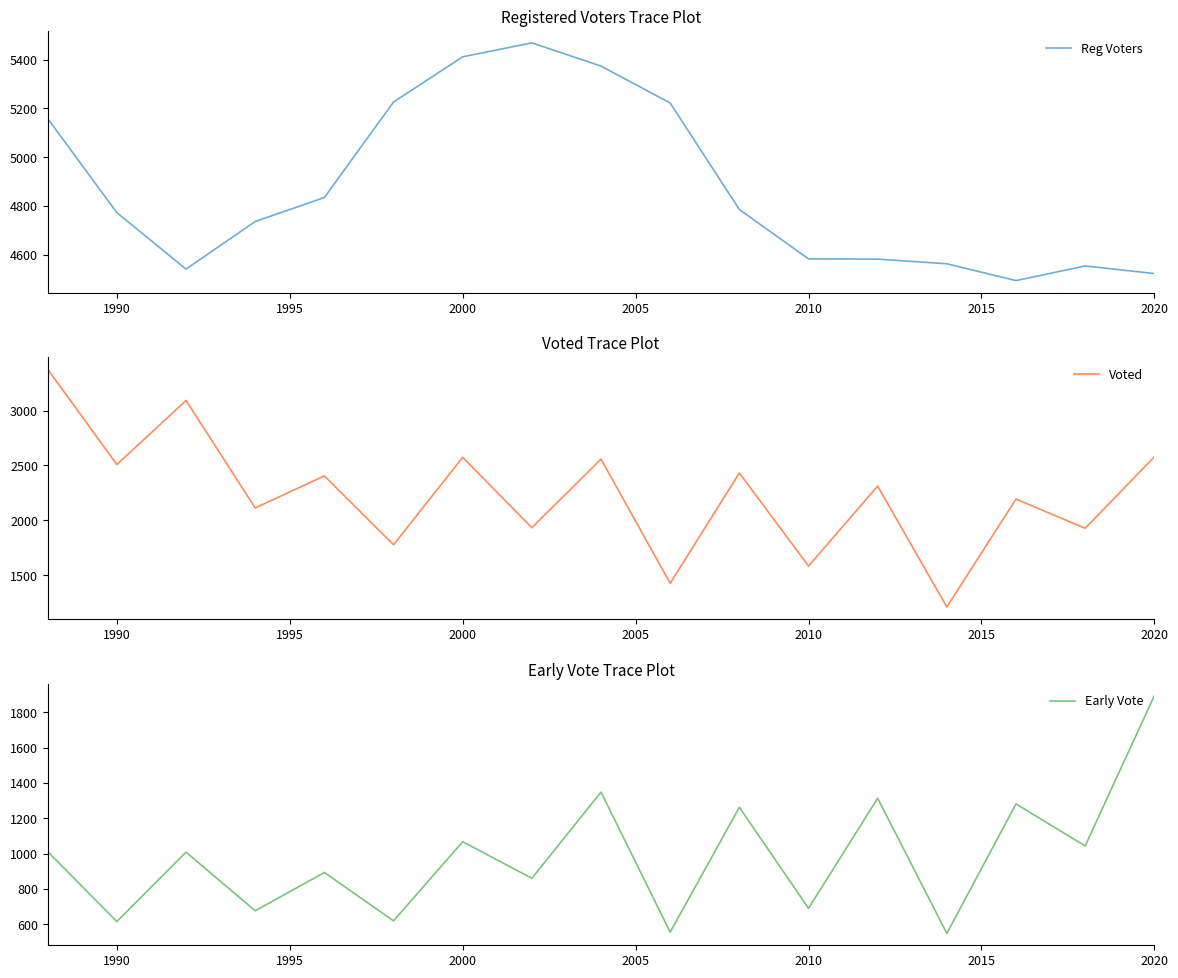

What is the sum of all Reg Voters values?

82836